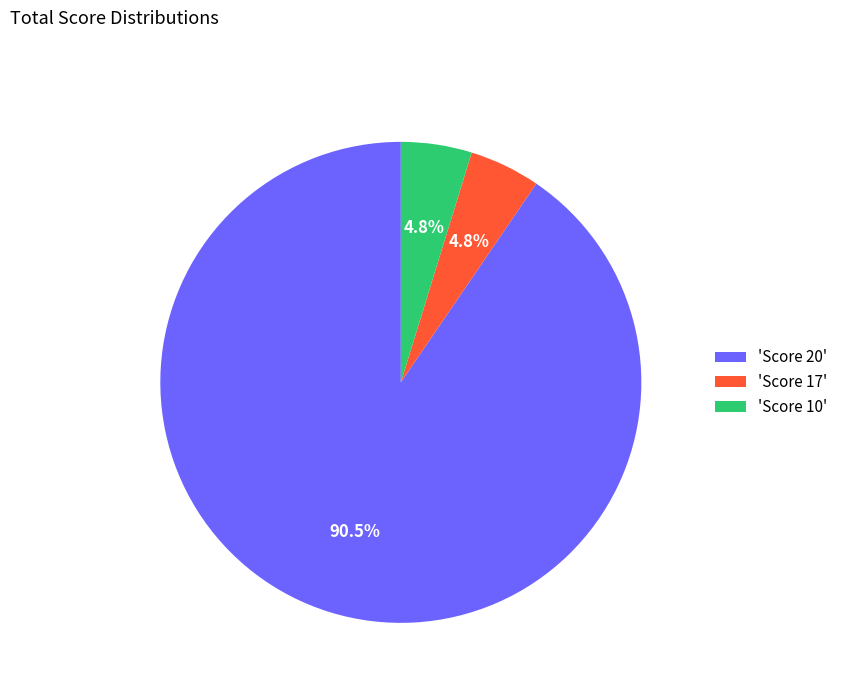

Which slice represents more than half of the pie?

'Score 20'